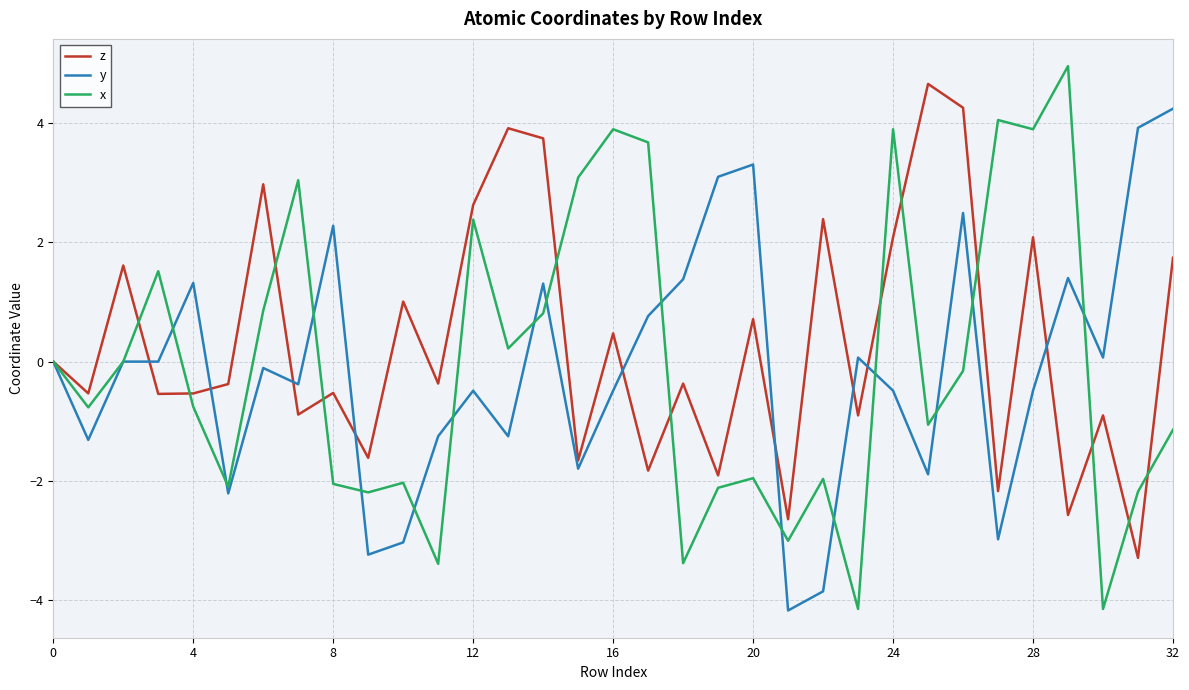

Which series has the widest spread of values?

x